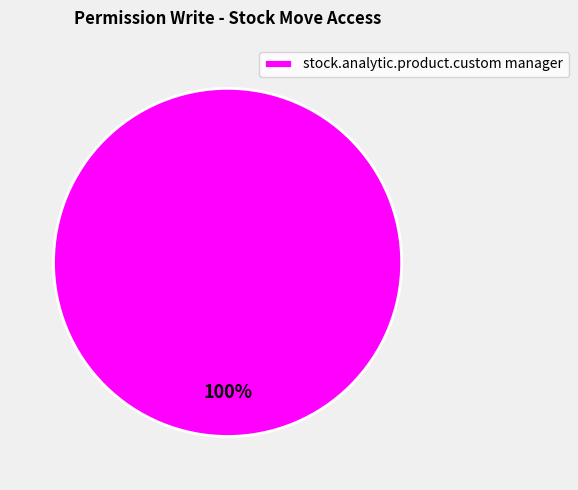

Which slice represents more than half of the pie?

stock.analytic.product.custom manager